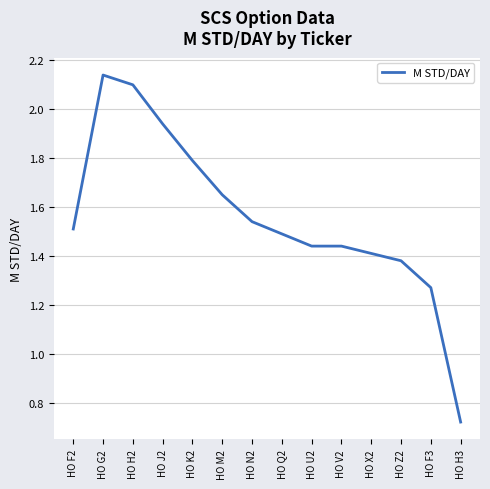

Which label corresponds to the largest value in the chart?

HO G2